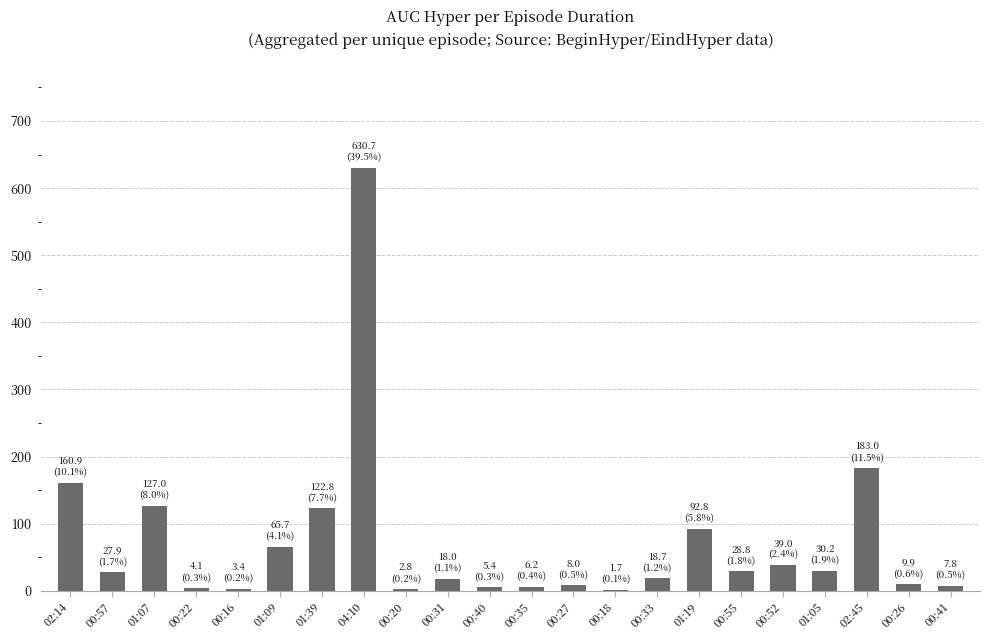

What is the sum of all values?

1594.9